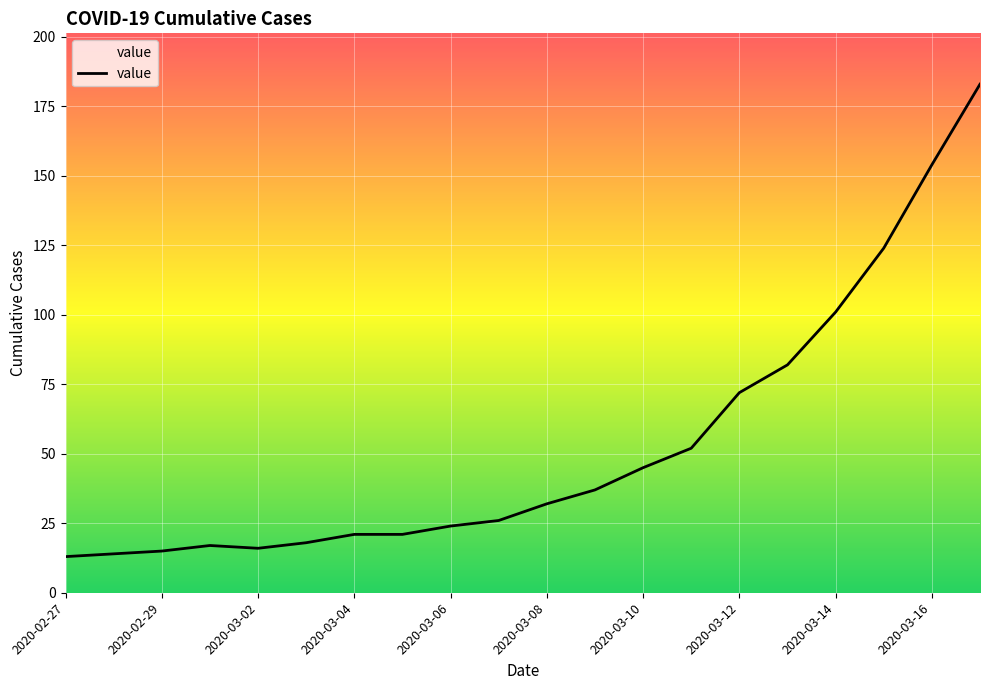

What is the sum of all values?

1067